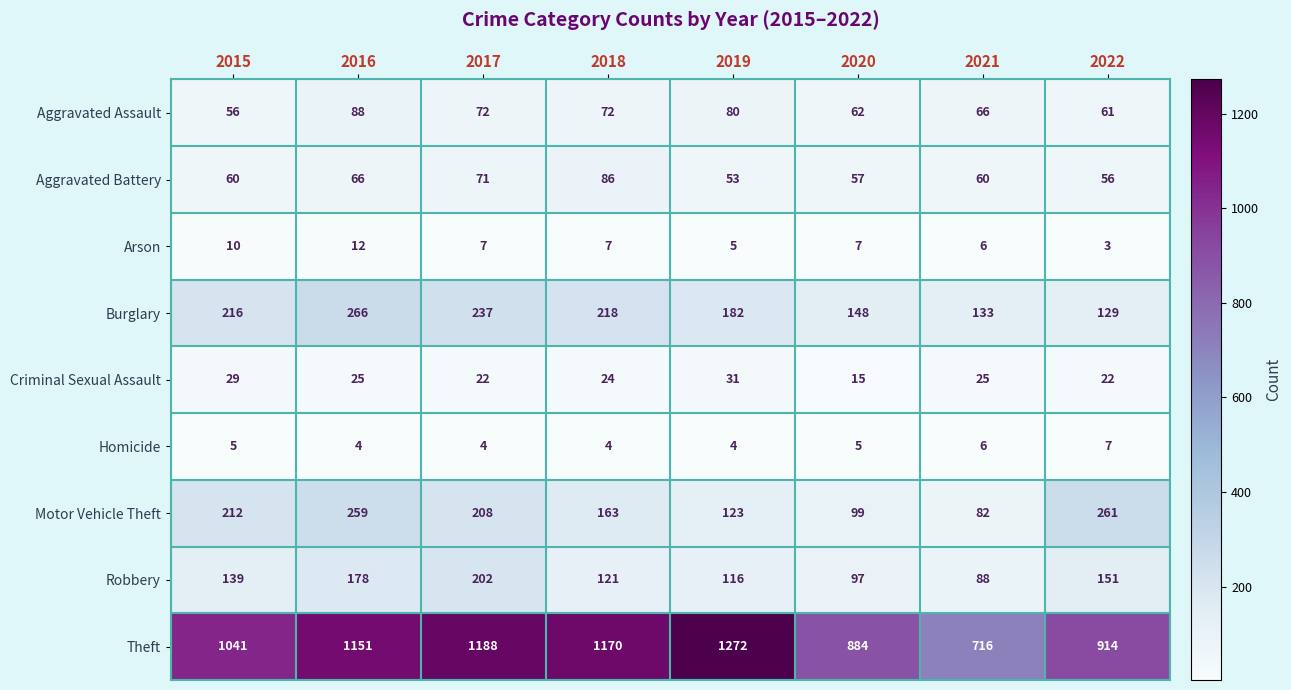

Is it true that Criminal Sexual Assault equals 22 at 2017?

True